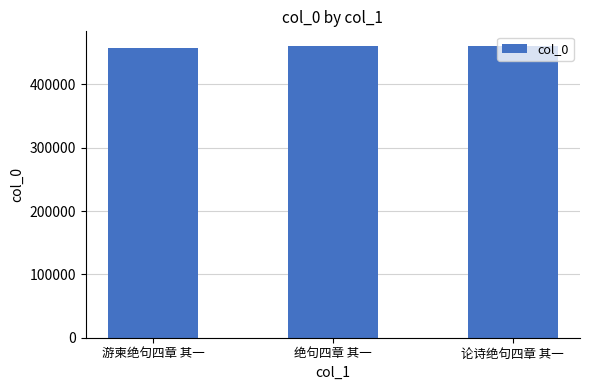

What is the approximate value at 游柬绝句四章 其一?

457076